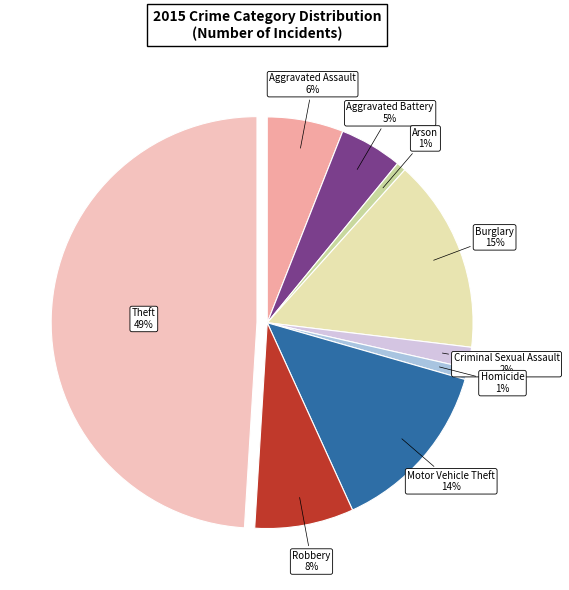

To the nearest percent, what is the difference between the largest and smallest slice percentages?

48%